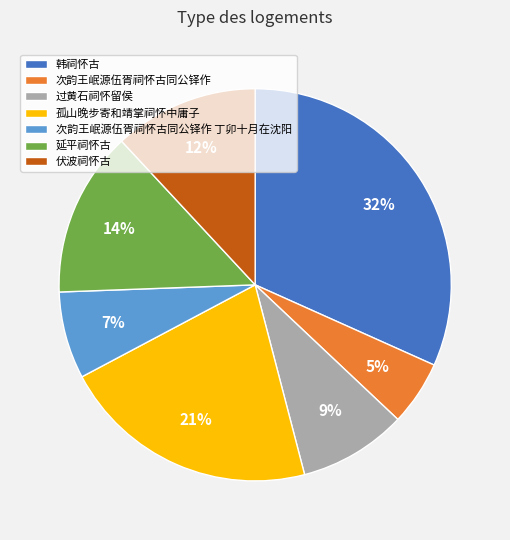

Does 孤山晚步寄和靖掌祠怀中庸子 account for over 50% of the chart?

No